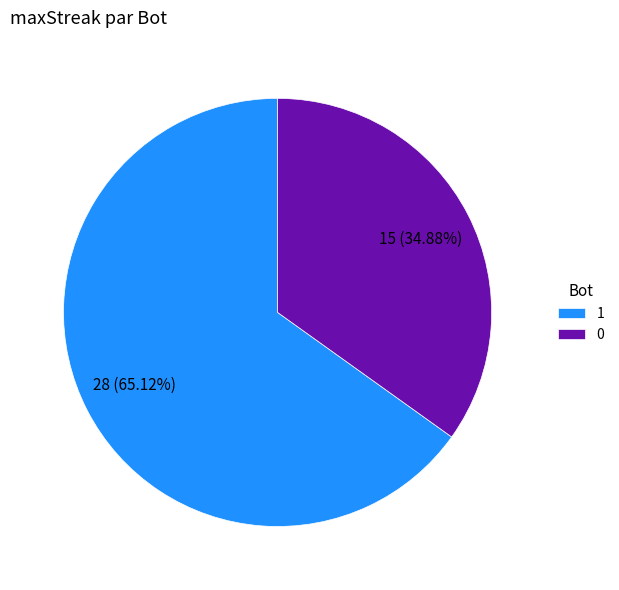

To the nearest percent, what portion does 1 represent?

65%